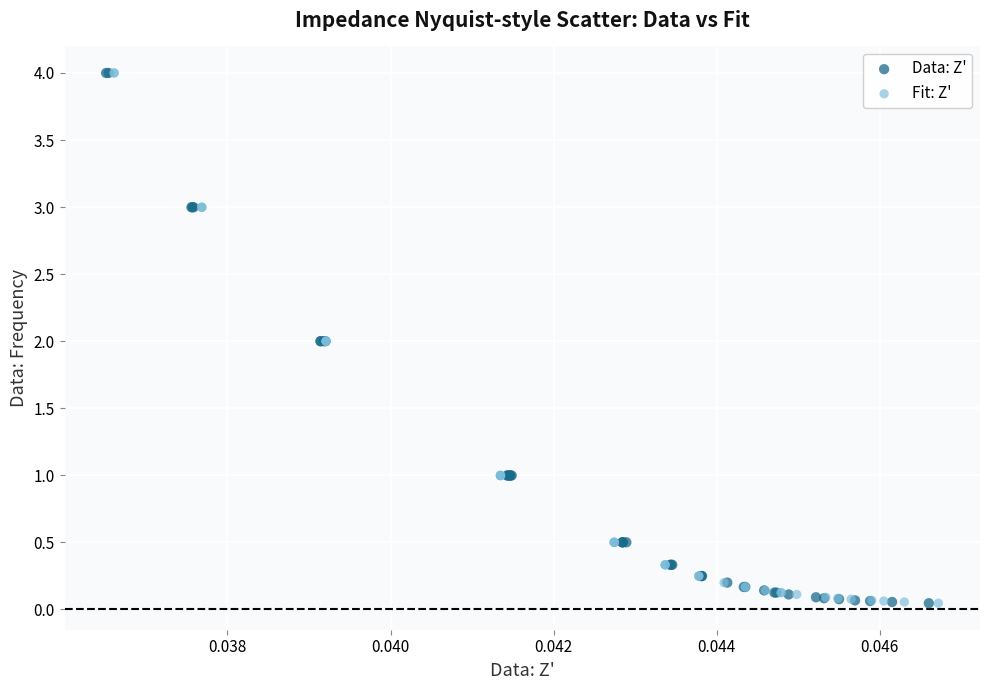

What are all the series names shown in the legend?

Data: Z', Fit: Z'